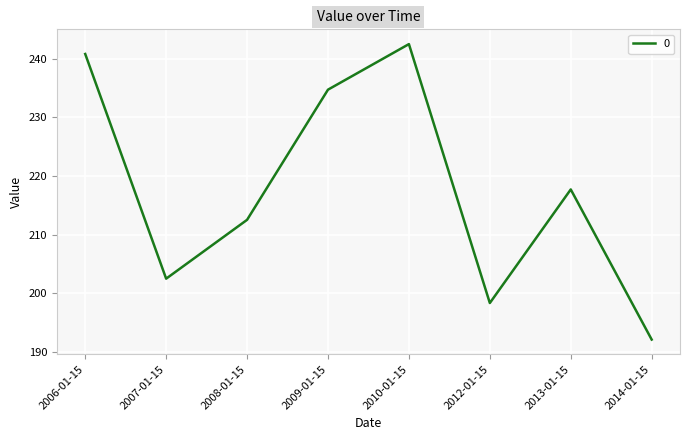

What is the difference between the maximum and second lowest values?

44.1